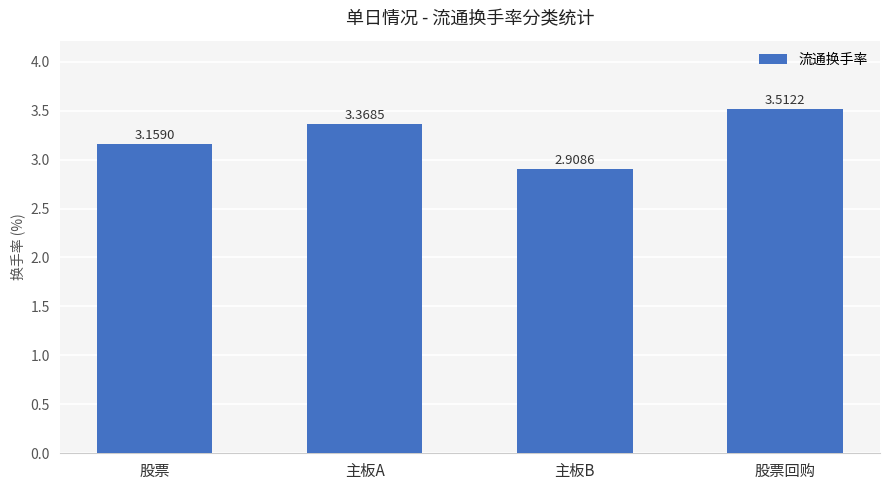

List the labels in order of value, largest first.

股票回购, 主板A, 股票, 主板B